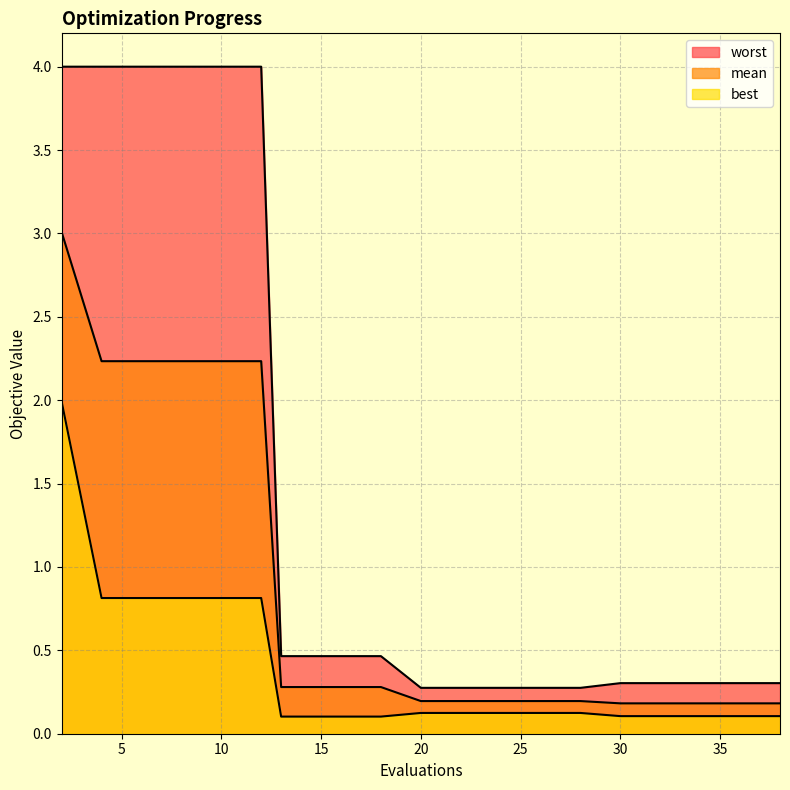

Reading left to right, transcribe all the data shown in this chart.

mean: 2=3.0	4=2.2	6=2.2	8=2.2	10=2.2	12=2.2	13=0.3	15=0.3	17=0.3	18=0.3	20=0.2	22=0.2	24=0.2	26=0.2	28=0.2	30=0.2	32=0.2	34=0.2	36=0.2	38=0.2
best: 2=2.0	4=0.8	6=0.8	8=0.8	10=0.8	12=0.8	13=0.1	15=0.1	17=0.1	18=0.1	20=0.1	22=0.1	24=0.1	26=0.1	28=0.1	30=0.1	32=0.1	34=0.1	36=0.1	38=0.1
worst: 2=4.0	4=4.0	6=4.0	8=4.0	10=4.0	12=4.0	13=0.5	15=0.5	17=0.5	18=0.5	20=0.3	22=0.3	24=0.3	26=0.3	28=0.3	30=0.3	32=0.3	34=0.3	36=0.3	38=0.3